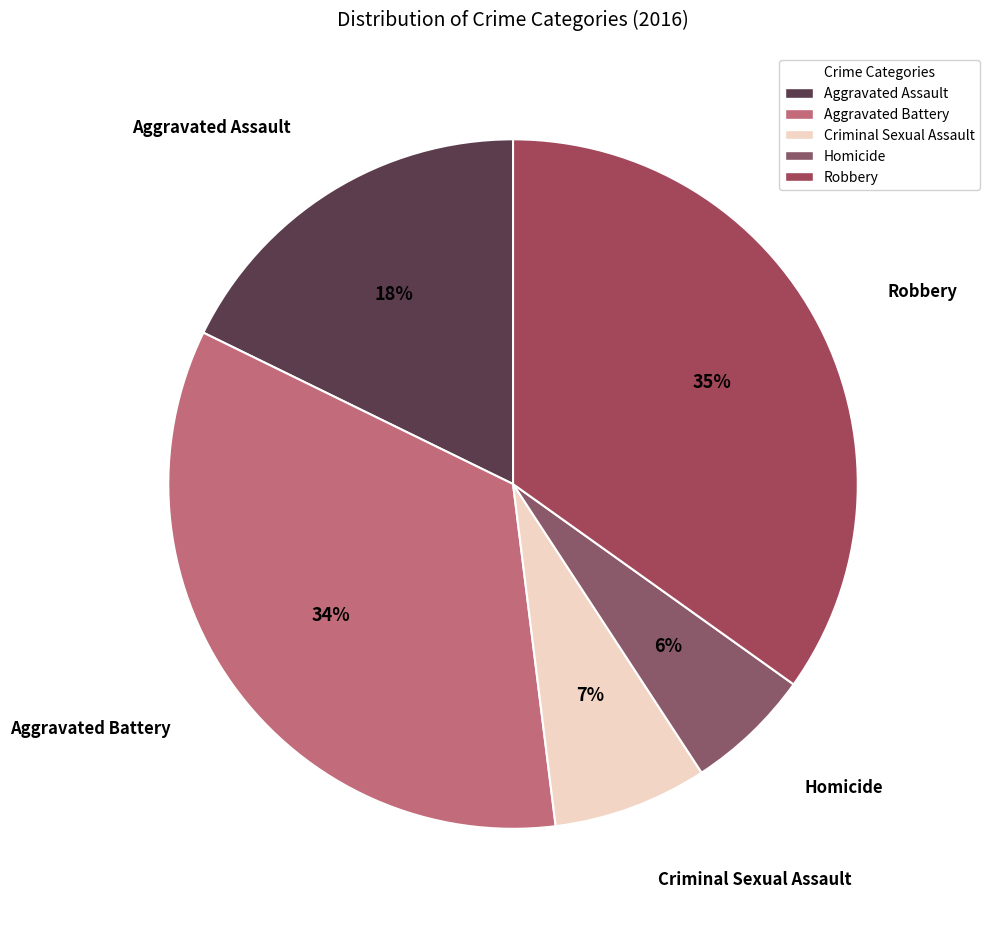

The Robbery slice represents 21% of the pie. True or false?

False